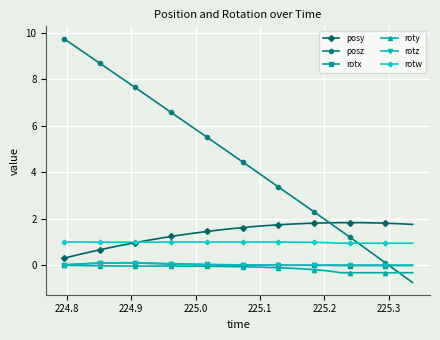

Is this an area chart (filled region under the line)?

No